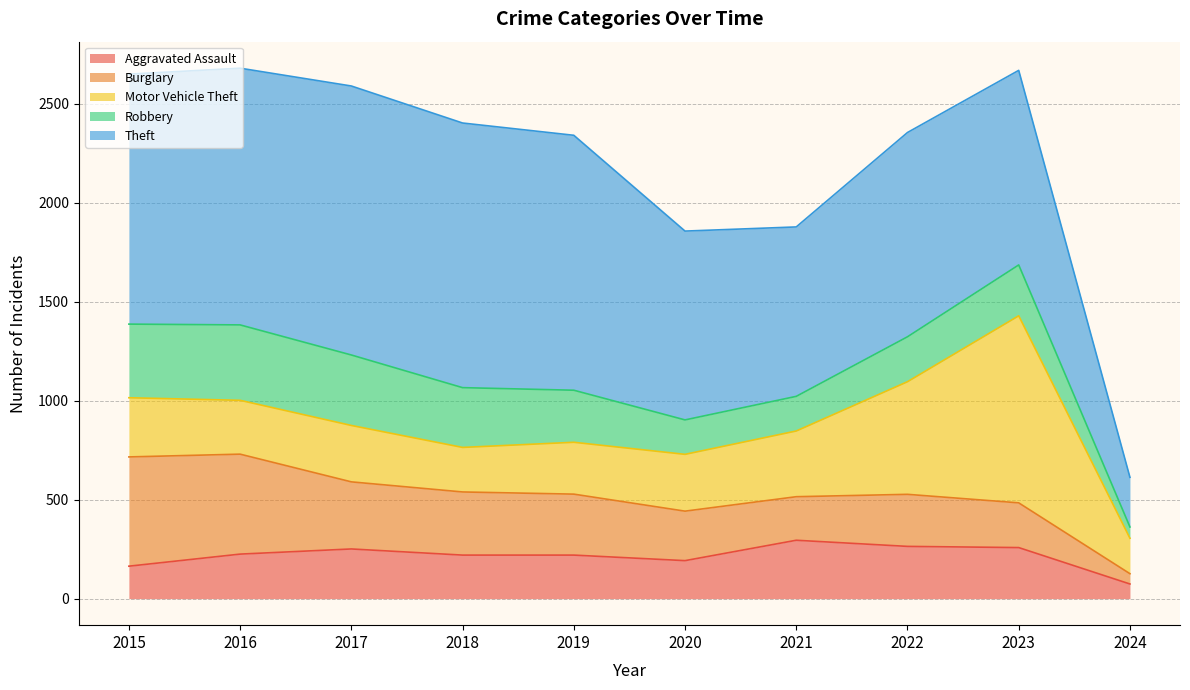

True or false: Burglary has a value of 88 at 2022.

False